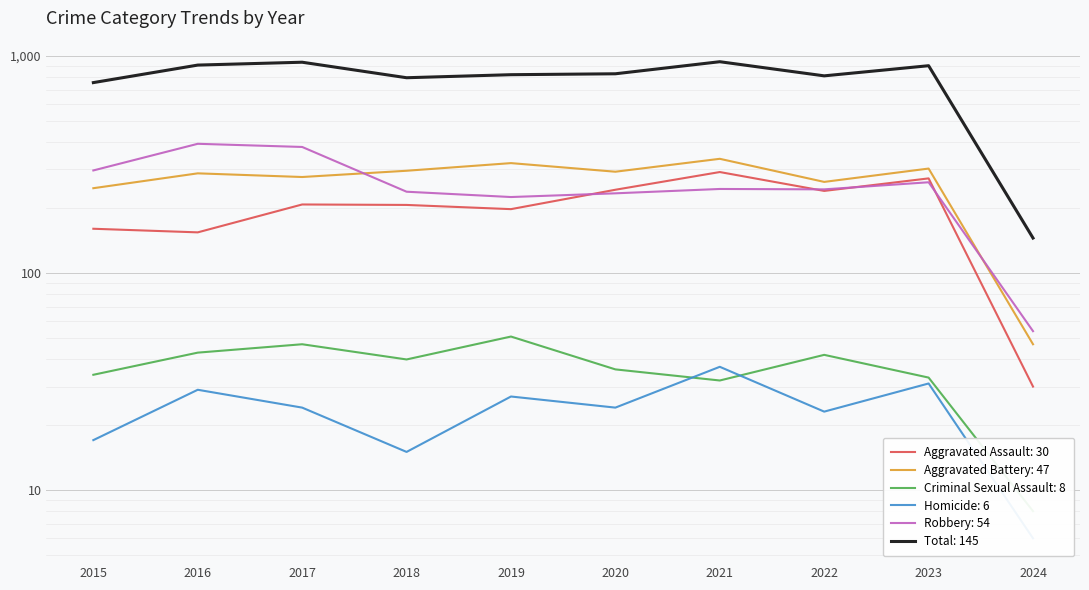

Is this an area chart (filled region under the line)?

No